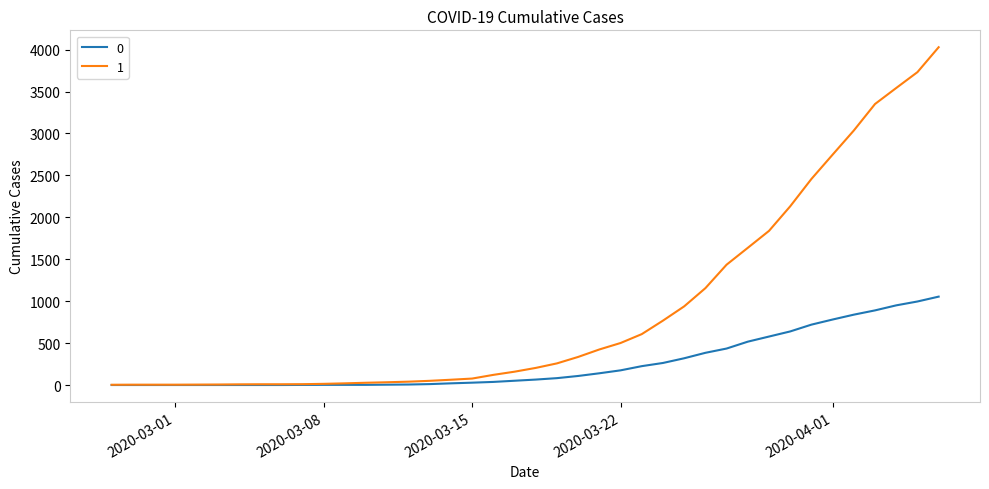

List the series in order of their overall mean, lowest first.

0, 1